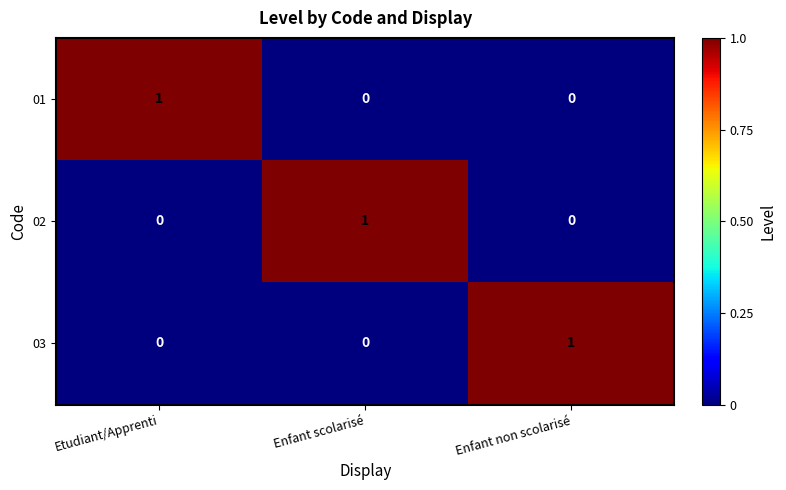

The value of 01 at Enfant non scolarisé is 0. True or false?

True